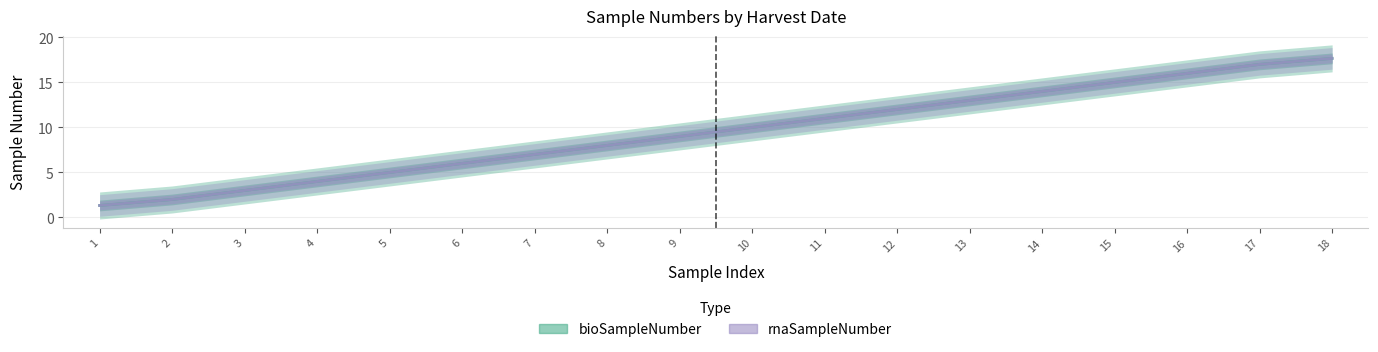

What are all the series names shown in the legend?

bioSampleNumber, rnaSampleNumber